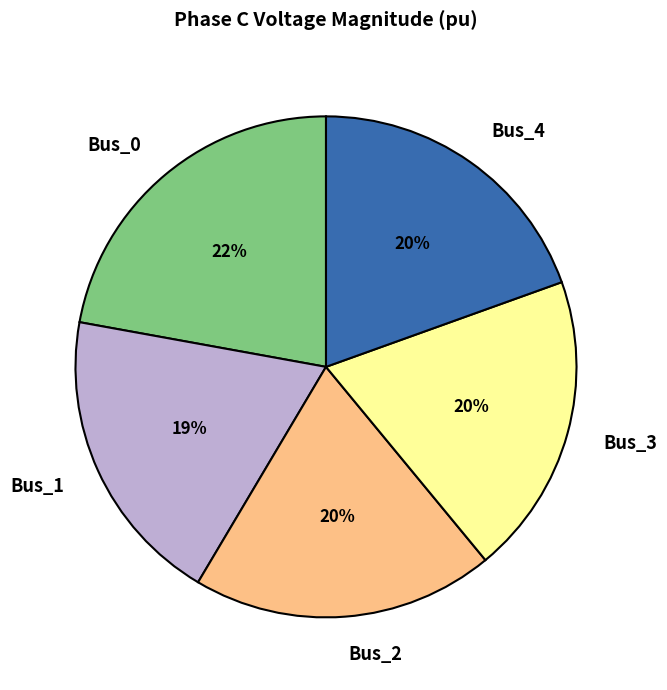

Which slice is the largest?

Bus_0